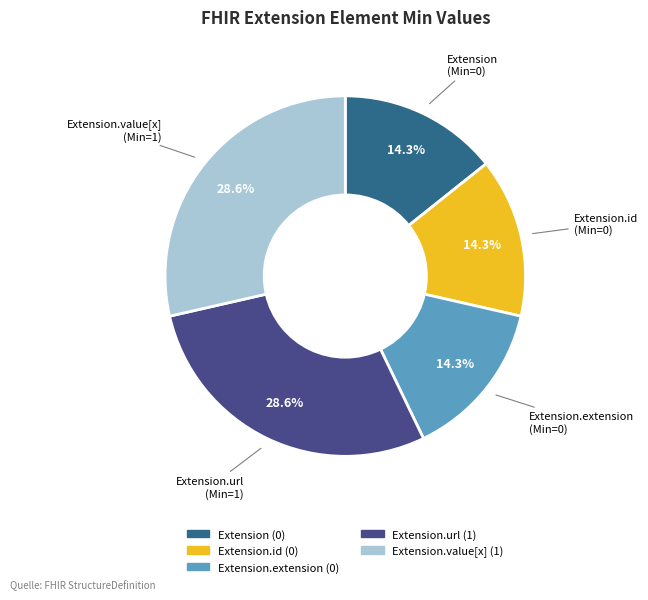

How many segments does this pie chart have?

5